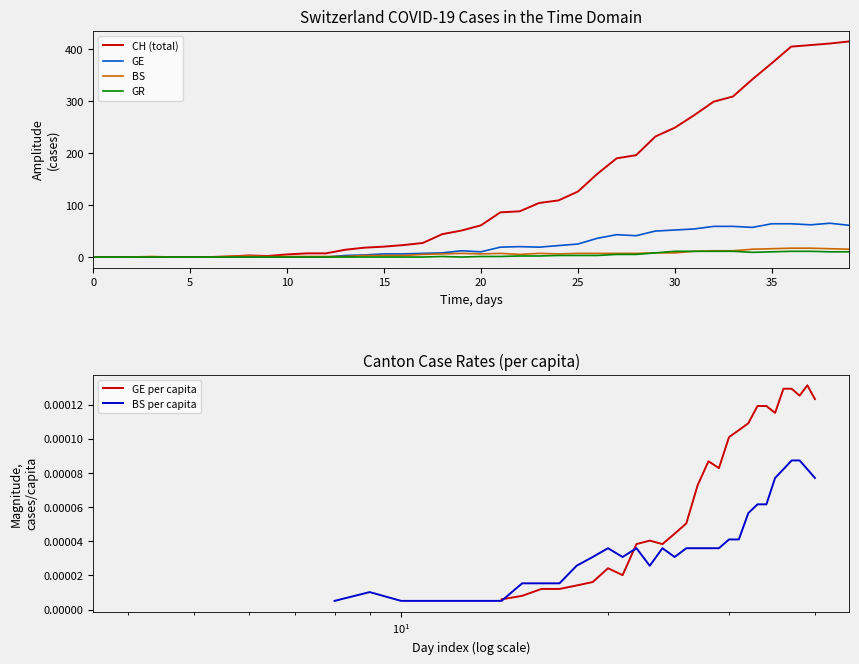

What is the highest value of the GR series?

11